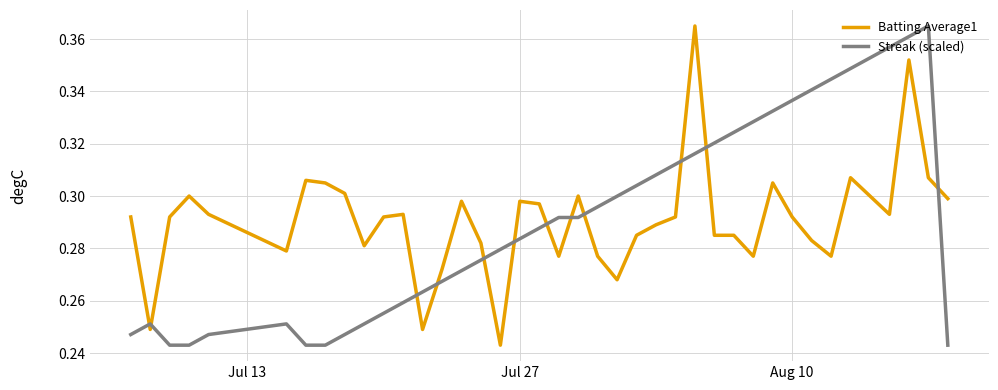

True or false: Streak (scaled) and Batting Average1 intersect in this chart.

True